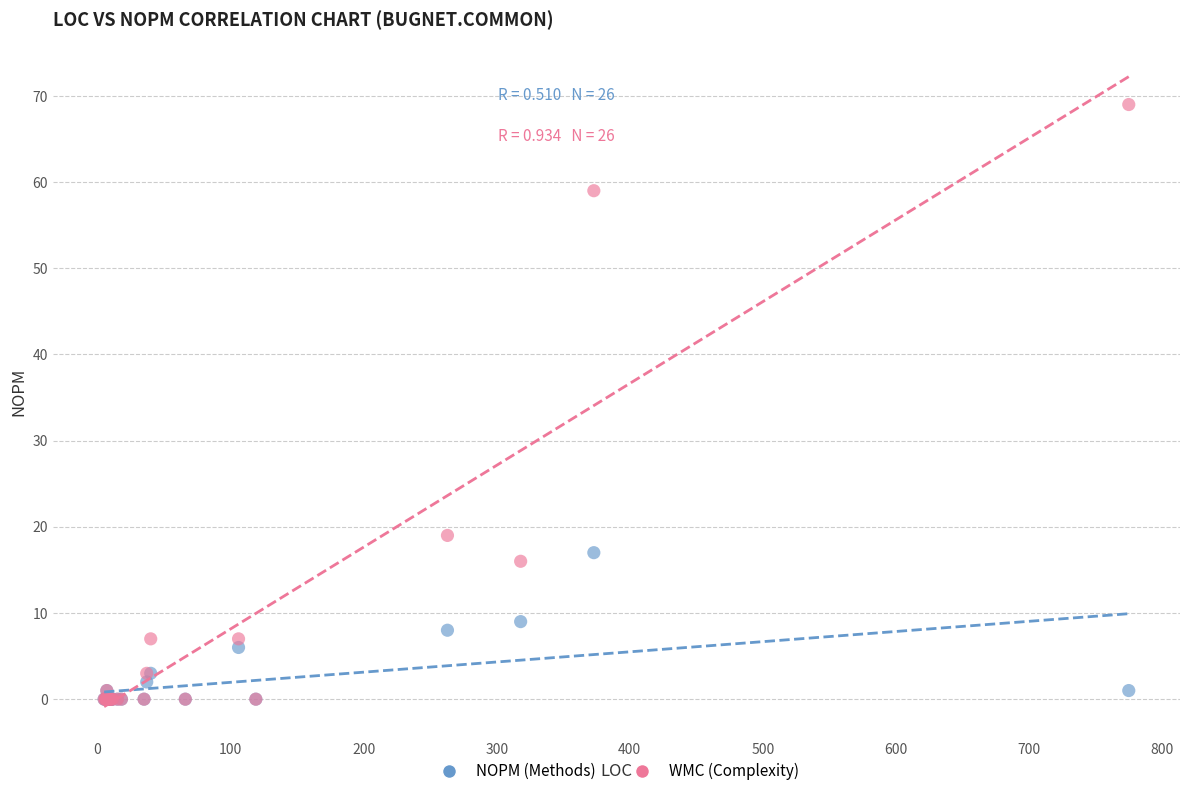

Across all series, what Y value is closest to 34?

19